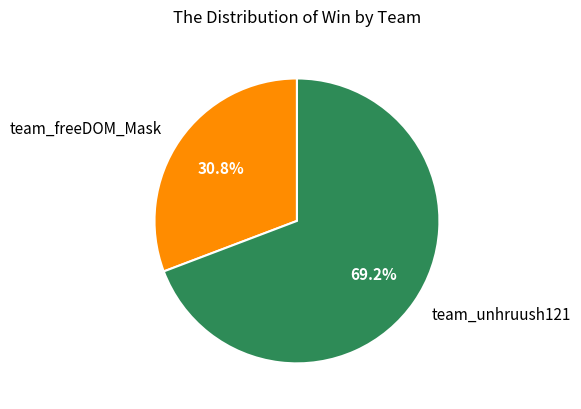

True or false: team_unhruush121 accounts for 69% of the total.

True